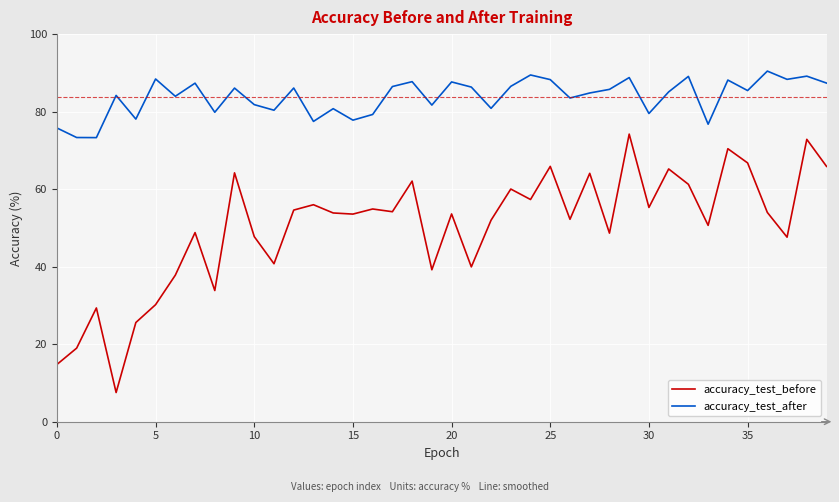

What is the difference between the maximum and minimum values in the accuracy_test_before series?

66.7